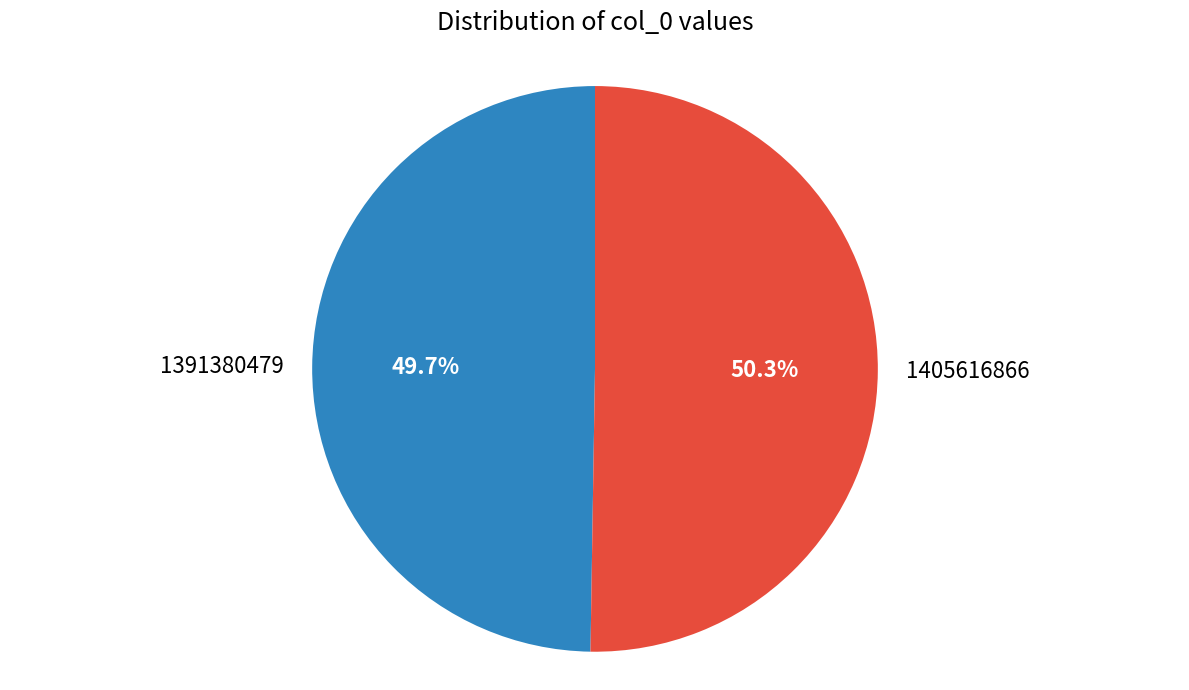

Rank the categories by value from lowest to highest.

1391380479, 1405616866